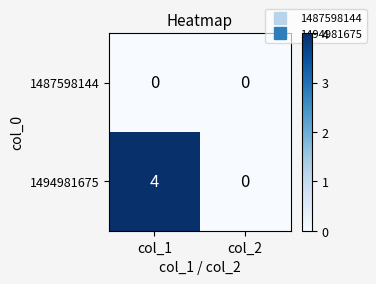

Which series has the widest spread of values?

1494981675